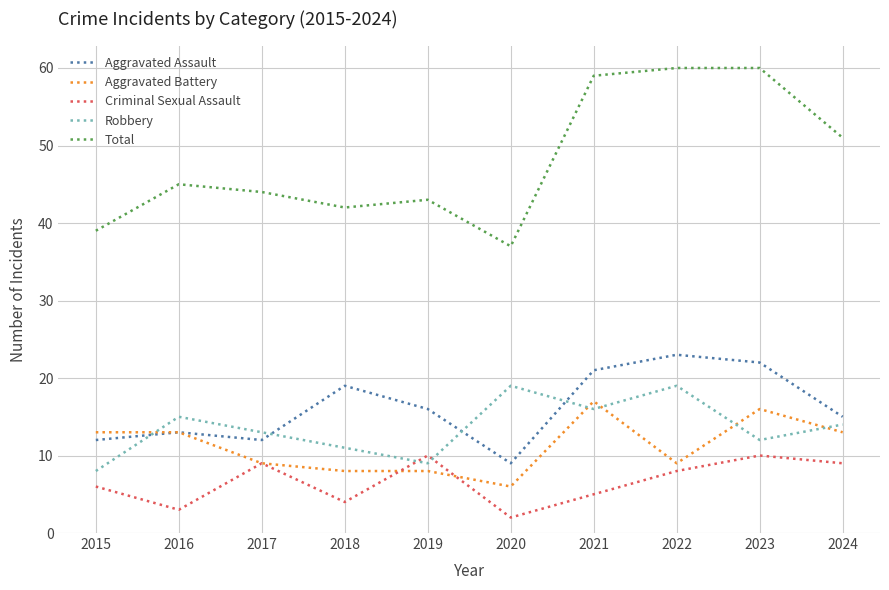

Is the value of Aggravated Battery at 2024 greater than the value of Aggravated Assault at 2023?

No